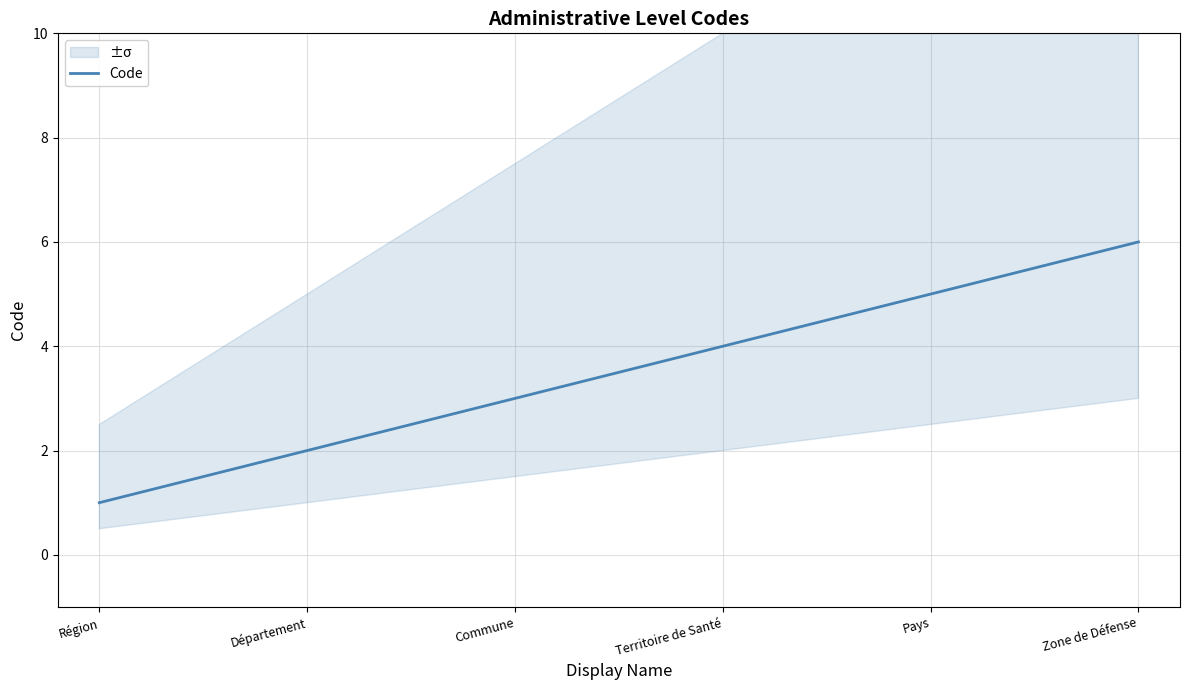

What is the difference between the second highest and minimum values?

4